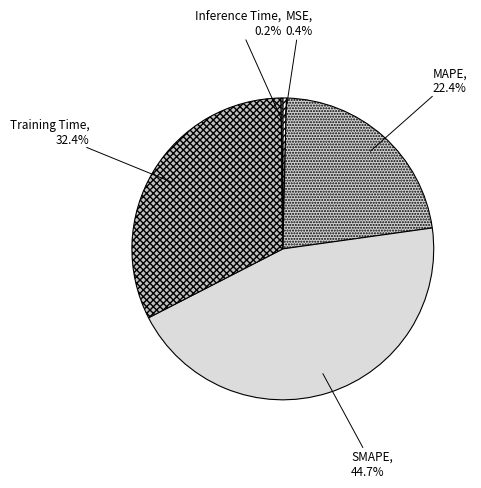

To the nearest percent, what portion does Training Time represent?

32%